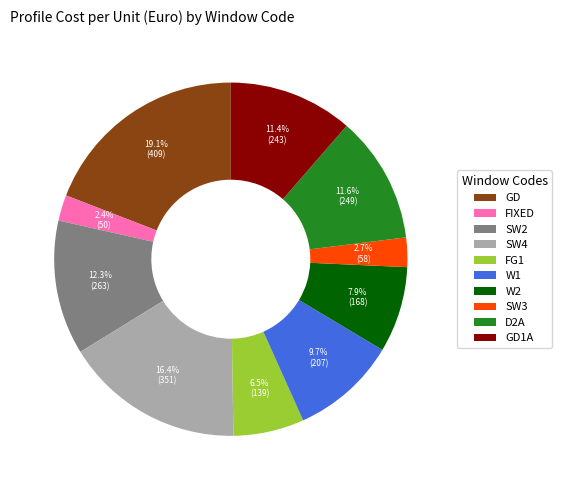

Combined, what portion of the pie is SW3 and FIXED?

5.1%